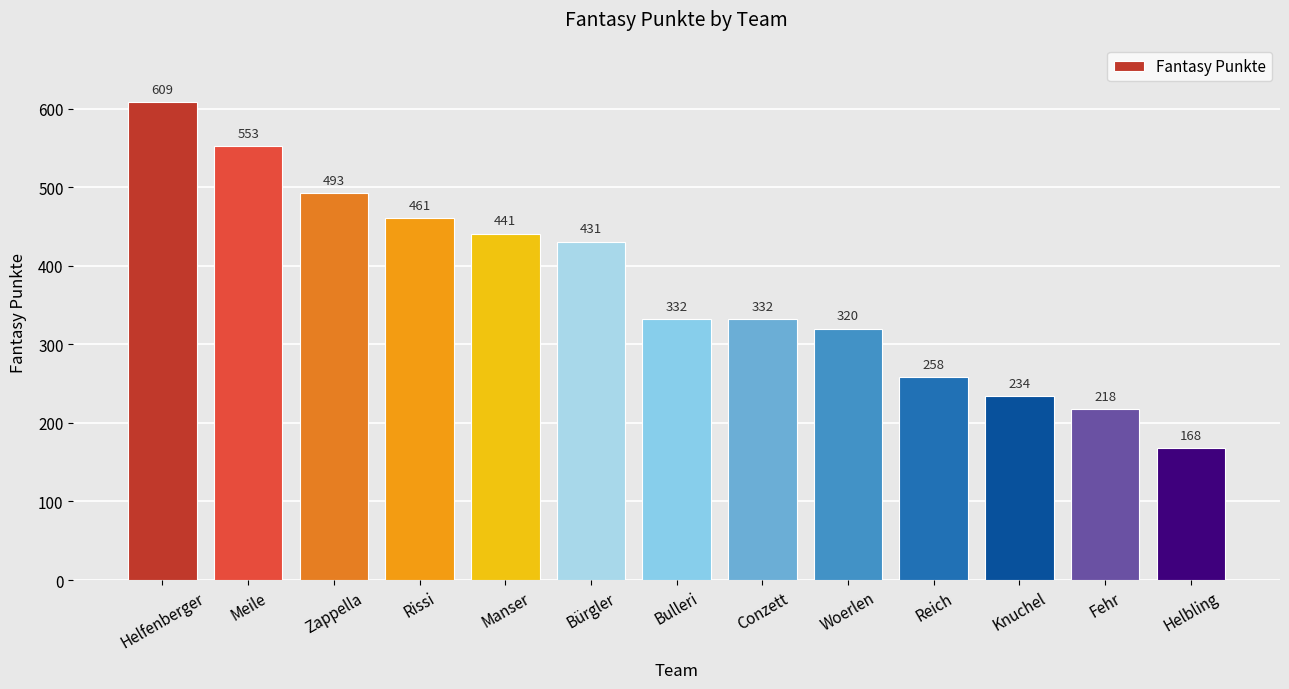

Between Bürgler and Knuchel, which is larger?

Bürgler